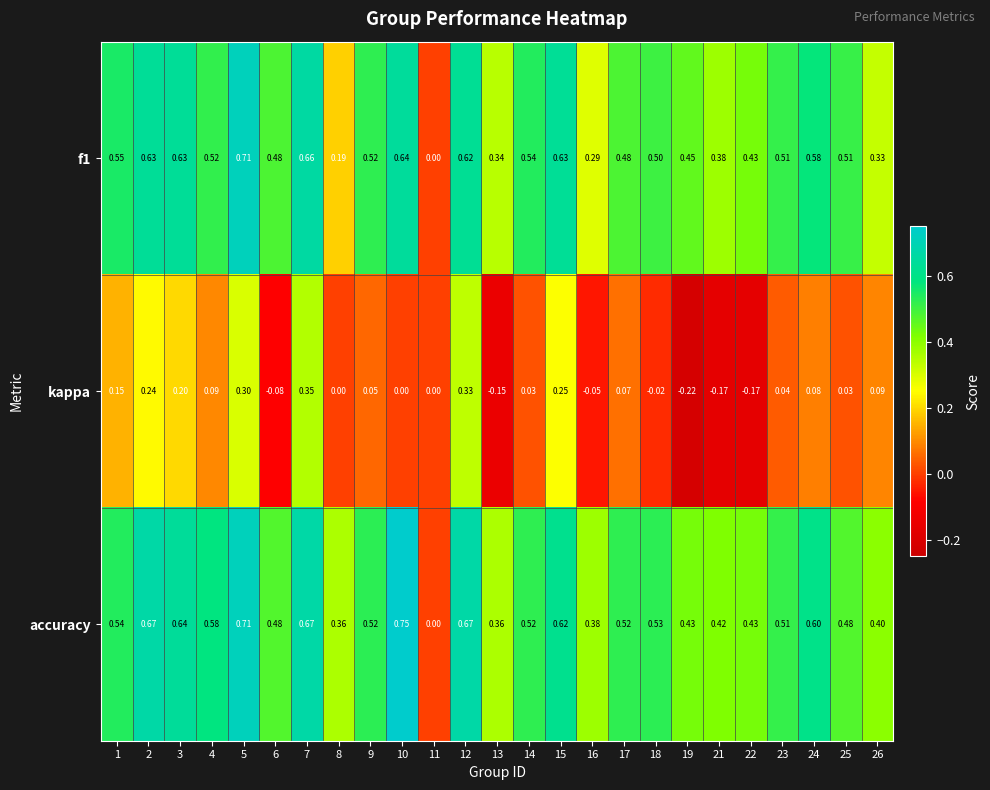

How many series are shown in this chart?

3